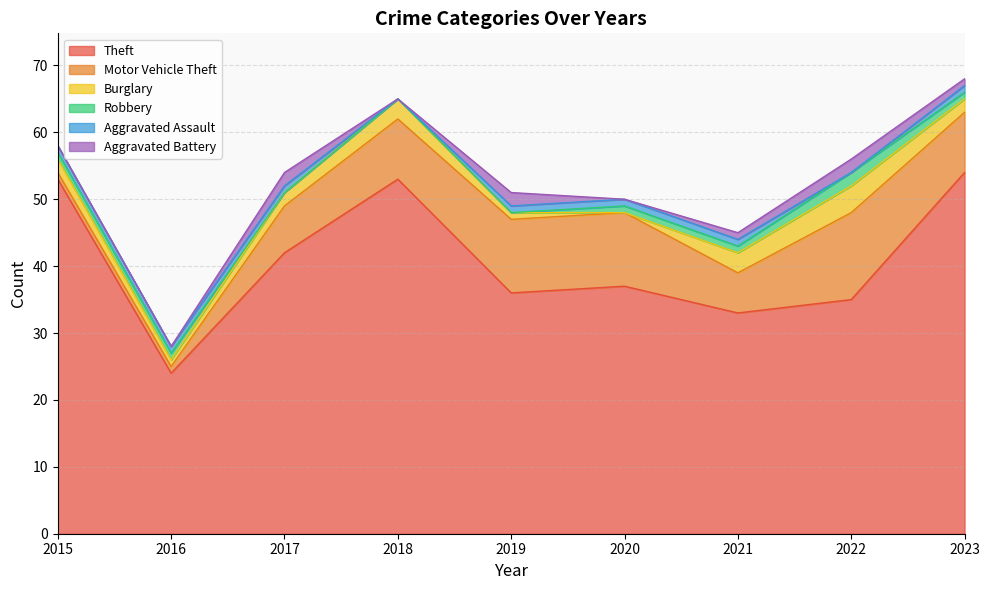

Reading left to right, what are all the values shown in this chart?

Theft: 2015=53	2016=24	2017=42	2018=53	2019=36	2020=37	2021=33	2022=35	2023=54
Motor Vehicle Theft: 2015=1	2016=1	2017=7	2018=9	2019=11	2020=11	2021=6	2022=13	2023=9
Burglary: 2015=2	2016=1	2017=2	2018=3	2019=1	2020=0	2021=3	2022=4	2023=2
Robbery: 2015=1	2016=1	2017=0	2018=0	2019=0	2020=1	2021=1	2022=2	2023=1
Aggravated Assault: 2015=1	2016=1	2017=1	2018=0	2019=1	2020=1	2021=1	2022=0	2023=1
Aggravated Battery: 2015=0	2016=0	2017=2	2018=0	2019=2	2020=0	2021=1	2022=2	2023=1